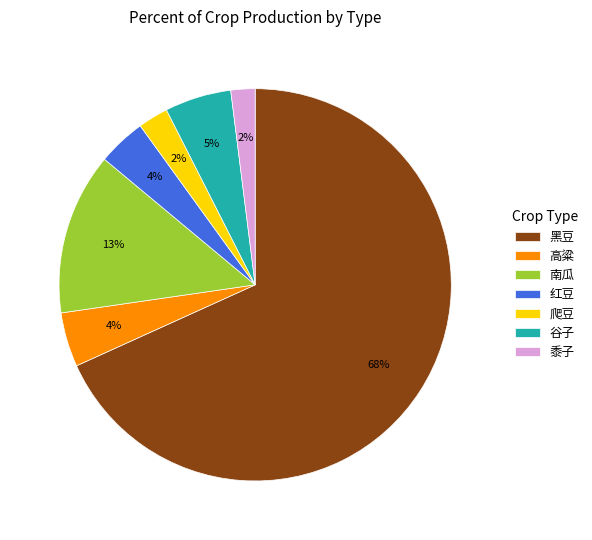

Which has a higher value, 谷子 or 高粱?

谷子